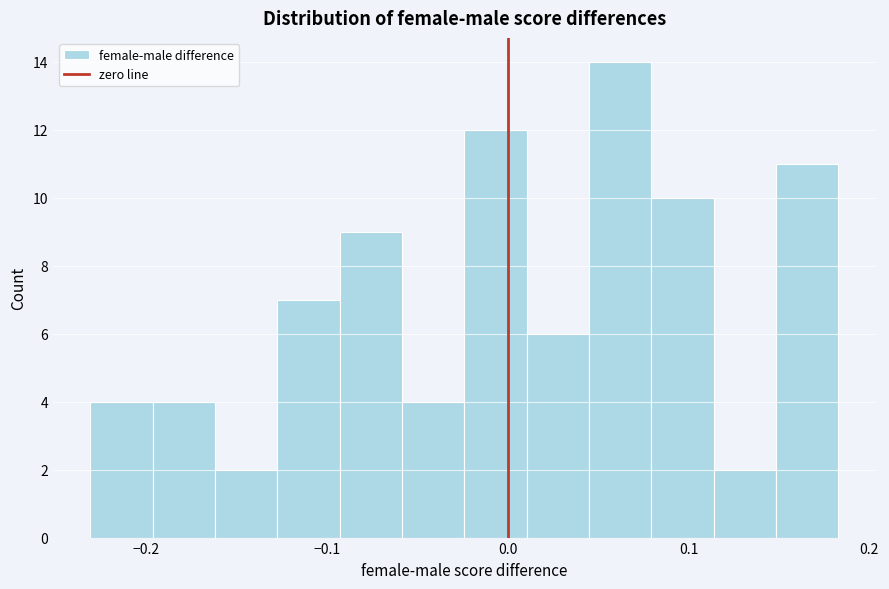

Around what value on the x-axis is the tallest bar? Give the approximate position of its centre, as read against the axis.

0.06